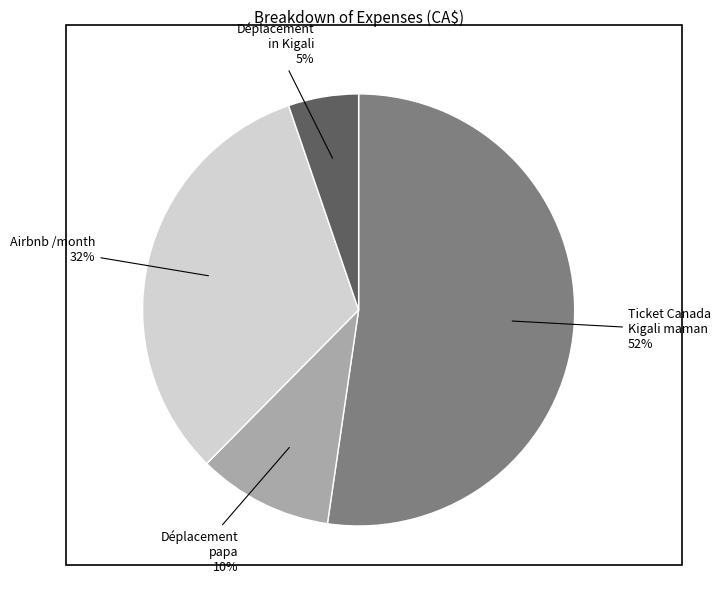

The Déplacement papa slice represents 1% of the pie. True or false?

False